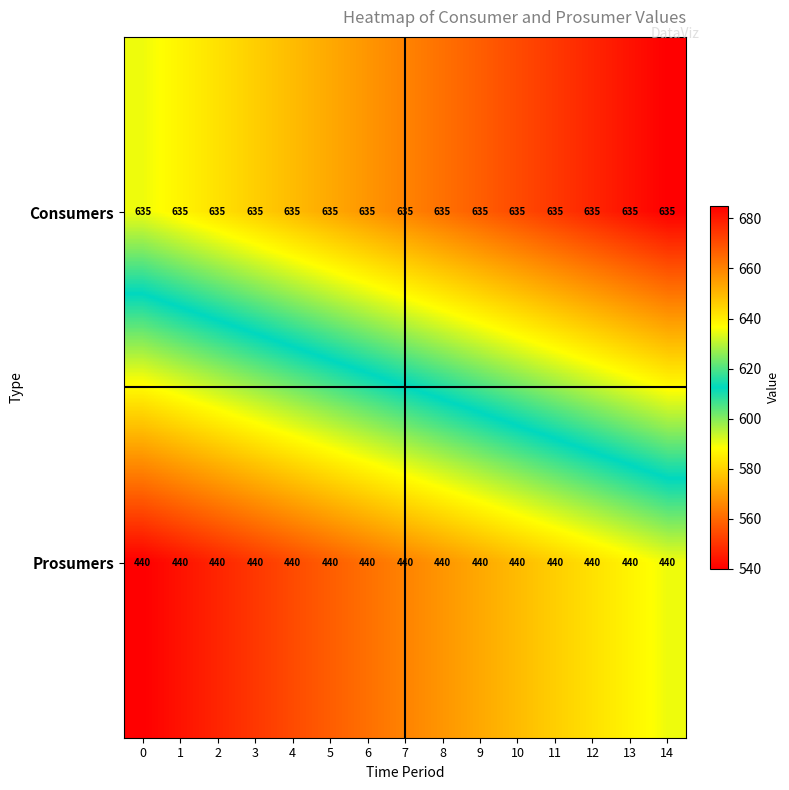

What is the greatest value displayed?

635